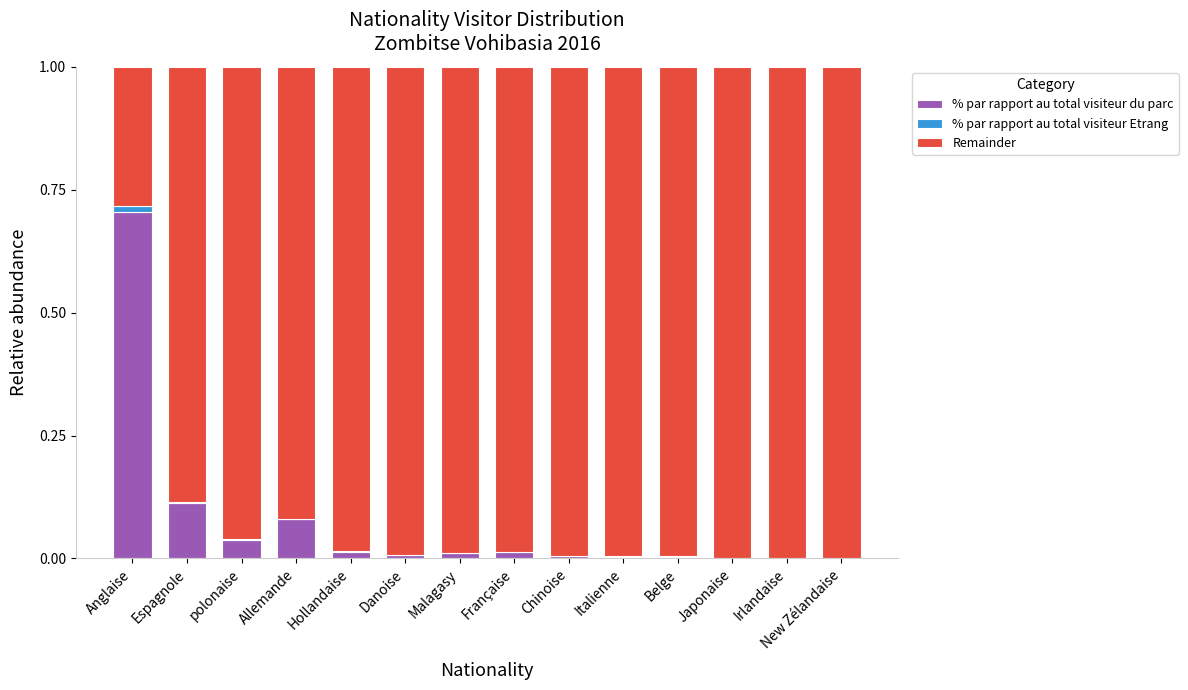

True or false: % par rapport au total visiteur du parc has a value of 0.0 at Chinoise.

True